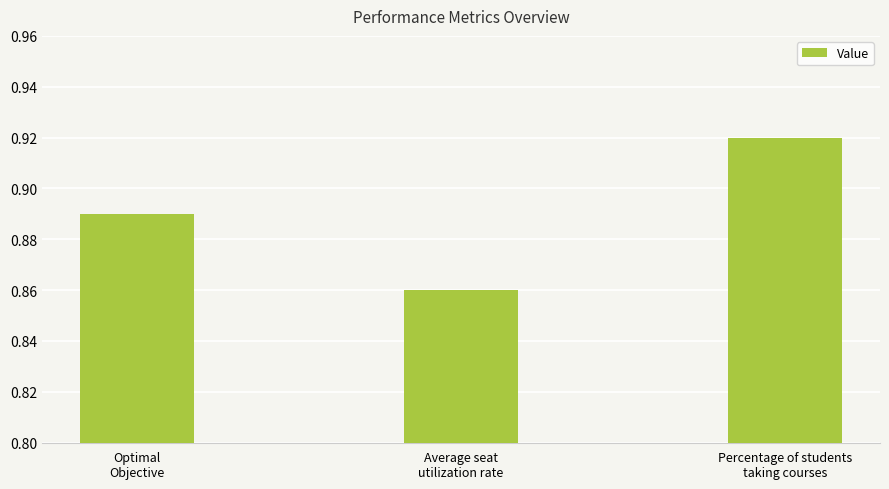

Count the number of categories in the chart.

3